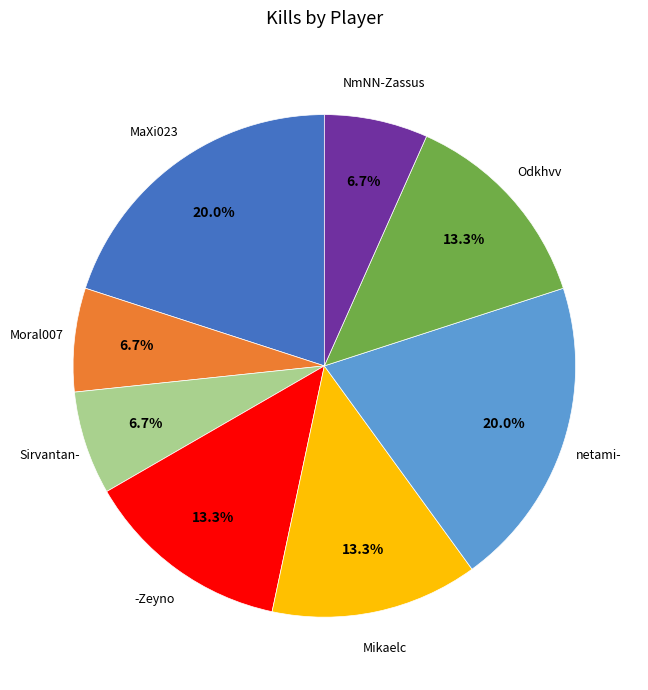

Is there any slice that represents more than half of the pie?

No